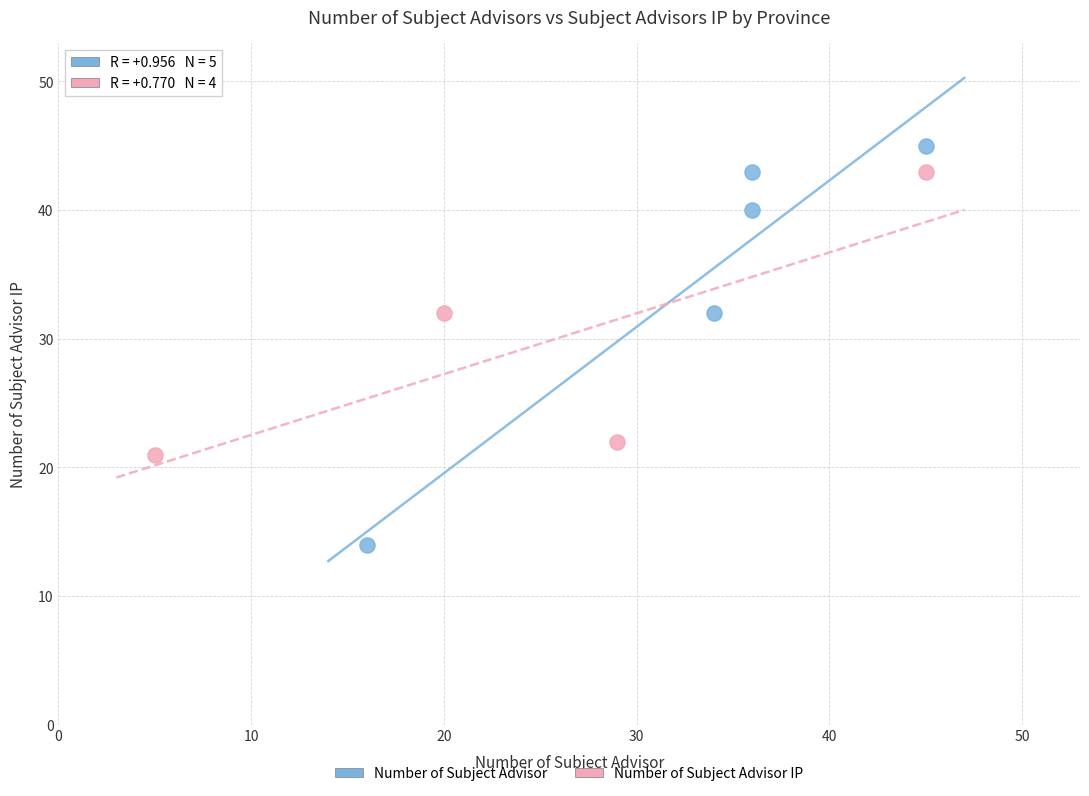

Which series reaches the minimum Y coordinate?

Number of Subject Advisor